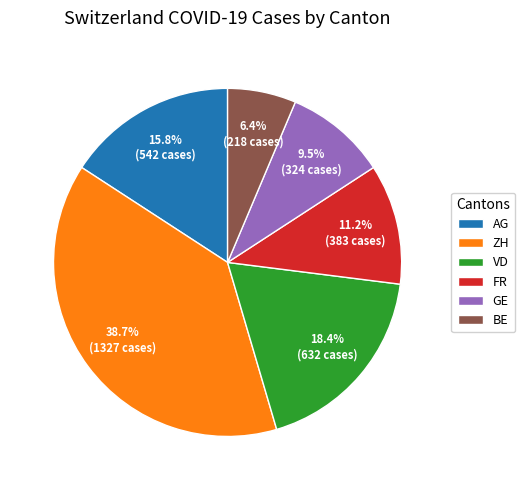

What percentage is the BE slice, to the nearest percent?

6%